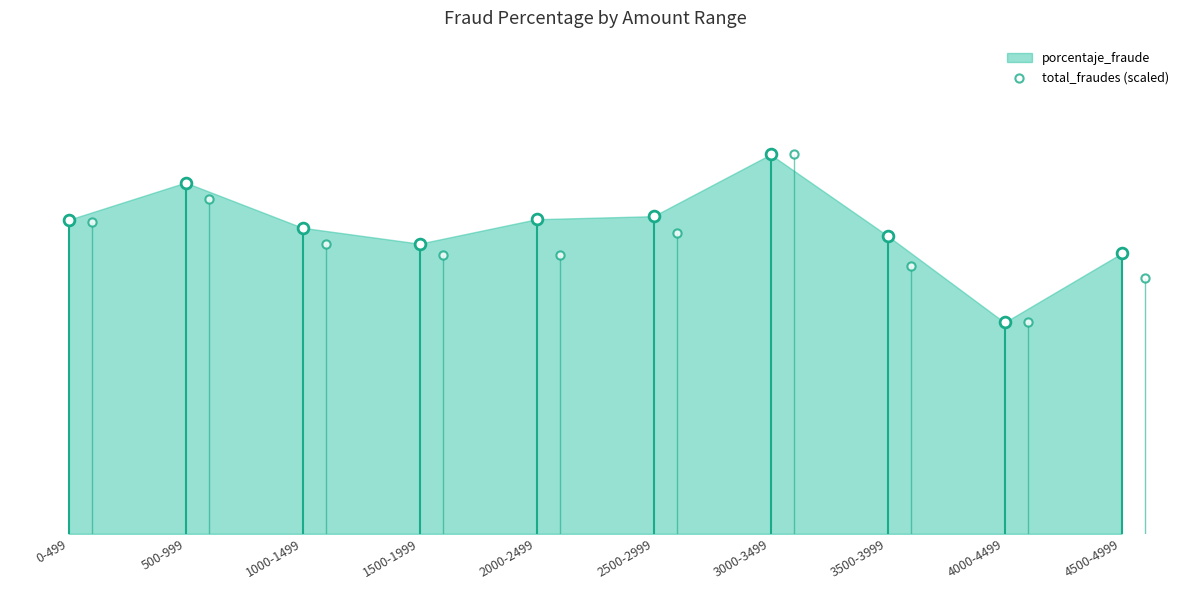

Which has a higher value, 1500-1999 or 4500-4999?

1500-1999